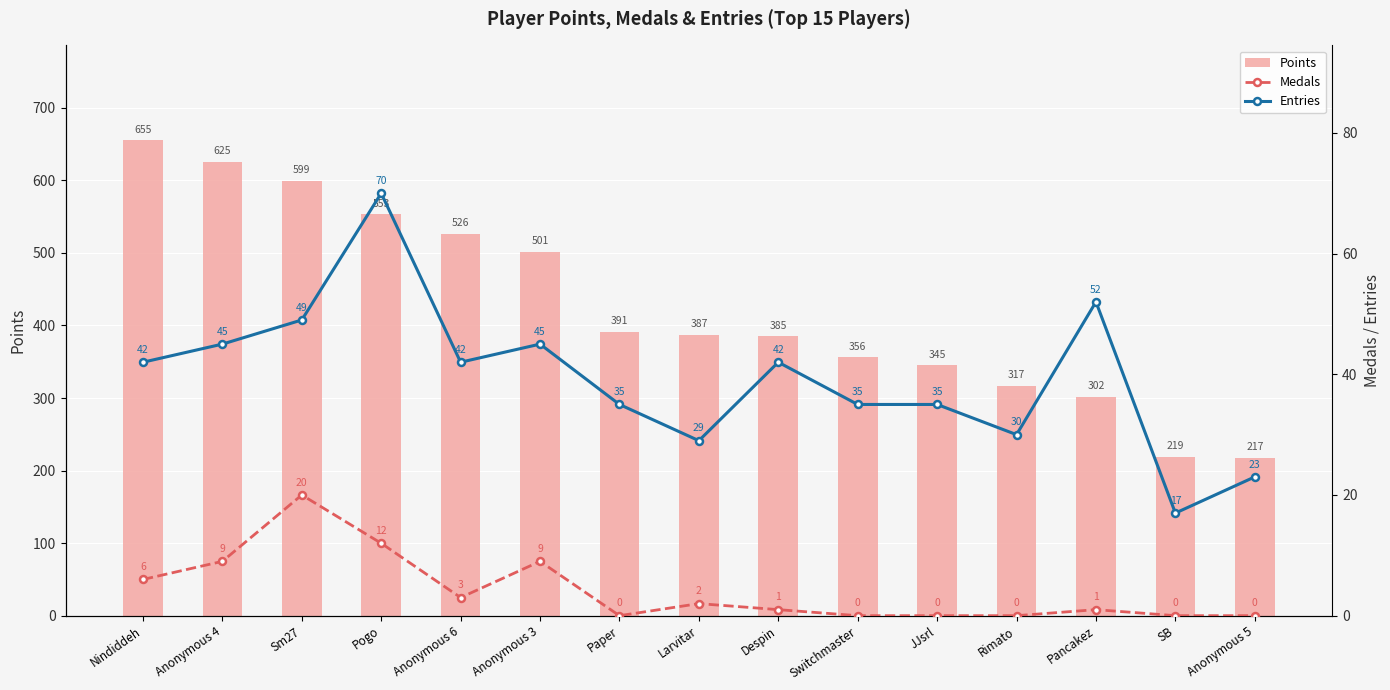

Rank the series by their maximum value, from lowest to highest.

Medals, Entries, Points